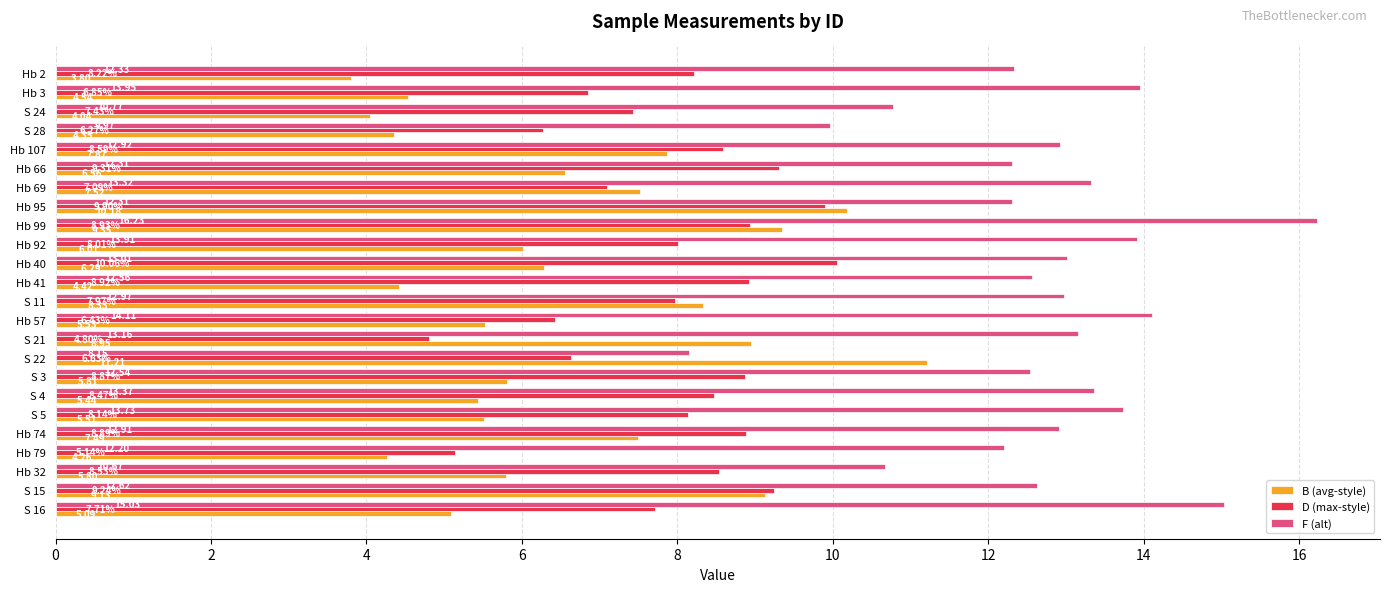

What is the sum of all B (avg-style) values?

157.5